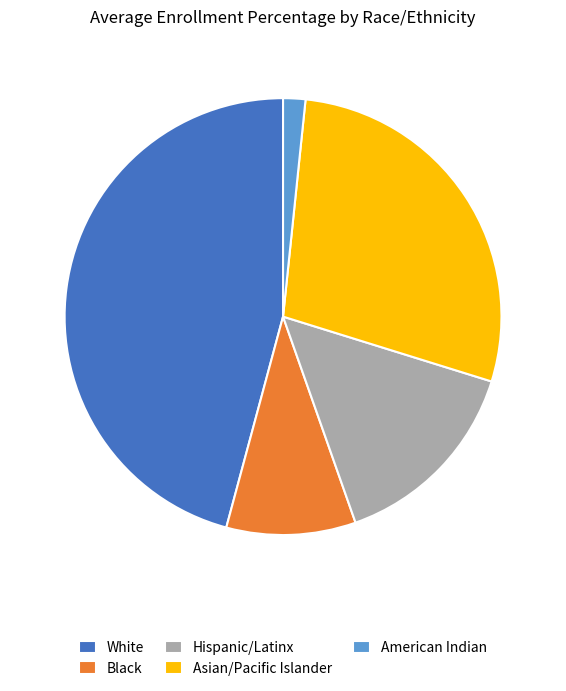

Rank the categories by value from lowest to highest.

American Indian, Black, Hispanic/Latinx, Asian/Pacific Islander, White